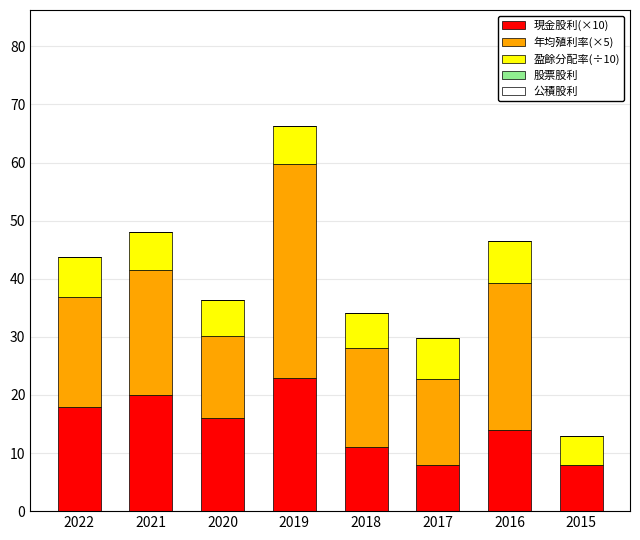

At which category is the sum across all series the highest?

2019